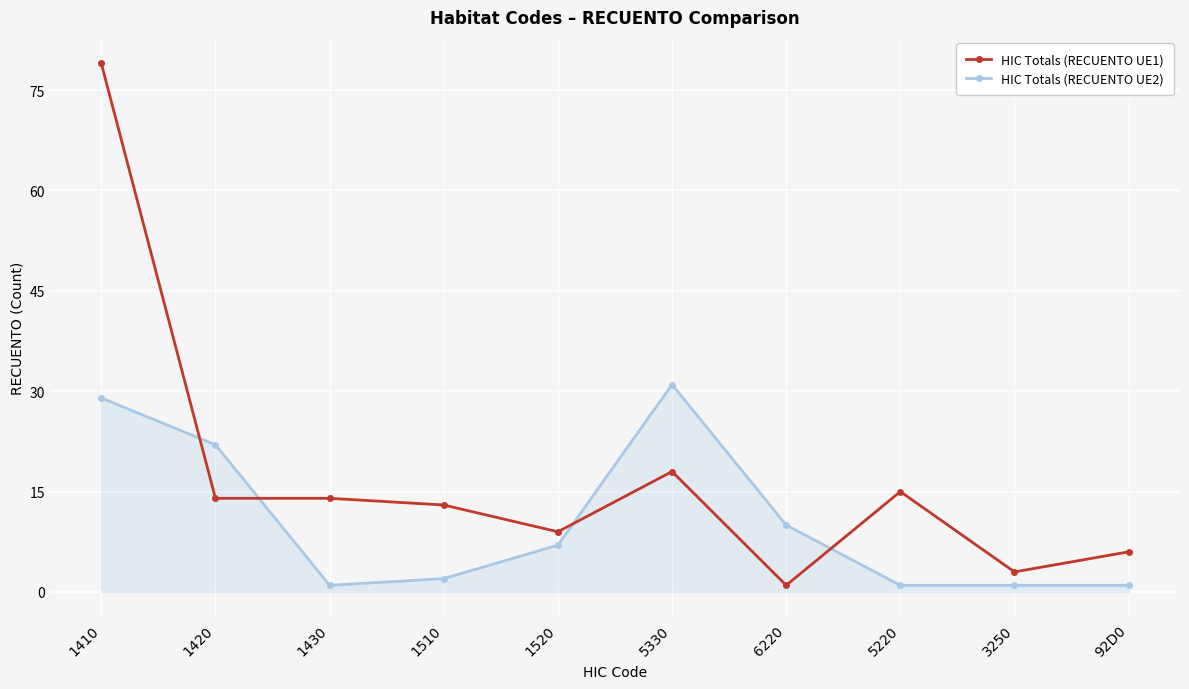

Reading left to right, what are all the values shown in this chart?

HIC Totals (RECUENTO UE1): 1410=79	1420=14	1430=14	1510=13	1520=9	5330=18	6220=1	5220=15	3250=3	92D0=6
HIC Totals (RECUENTO UE2): 1410=29	1420=22	1430=1	1510=2	1520=7	5330=31	6220=10	5220=1	3250=1	92D0=1